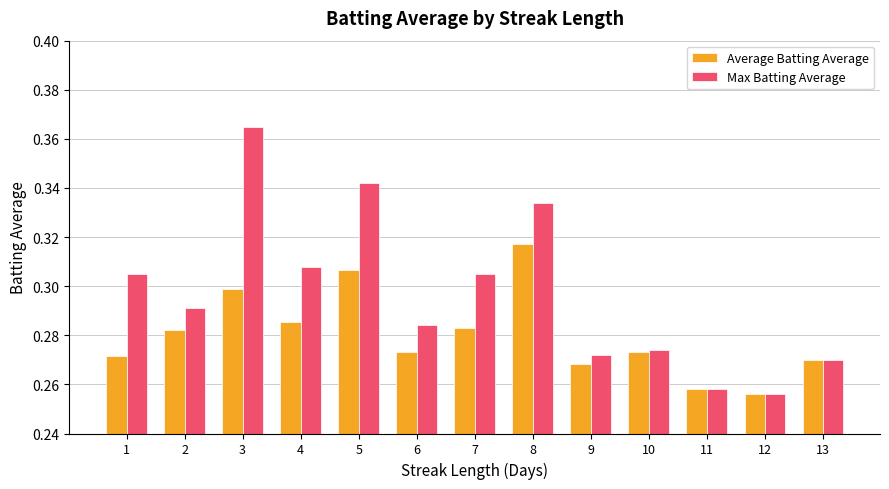

At how many categories does at least one series exceed 0?

13